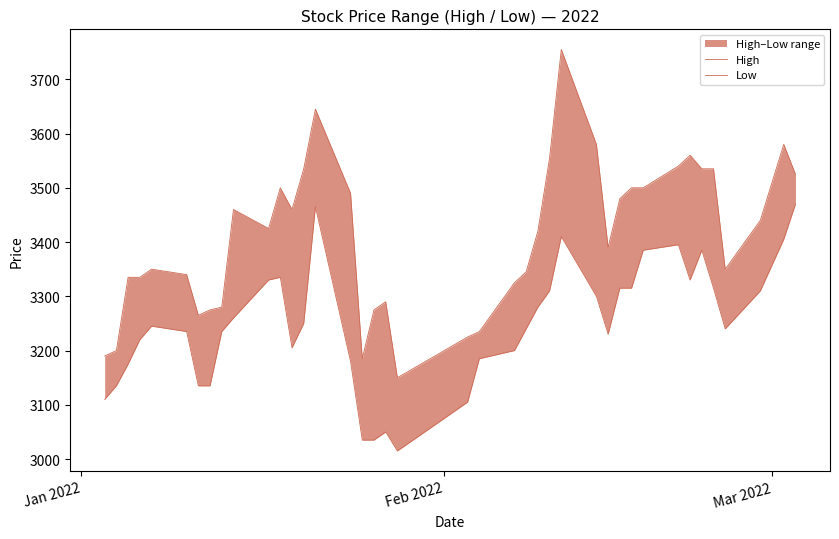

What is the average value of the High series?

3409